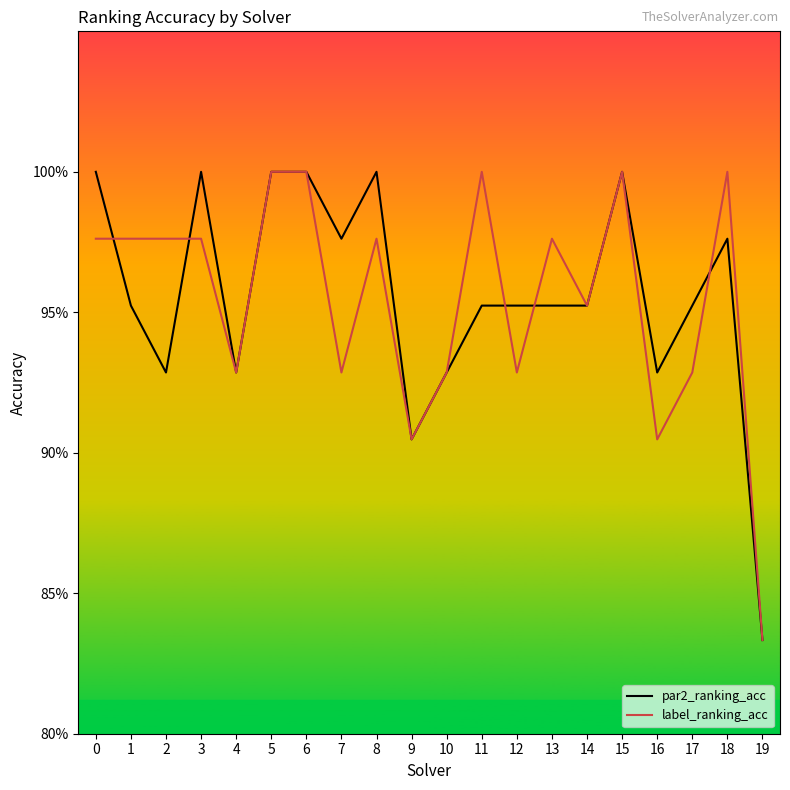

Is this an area chart (filled region under the line)?

No